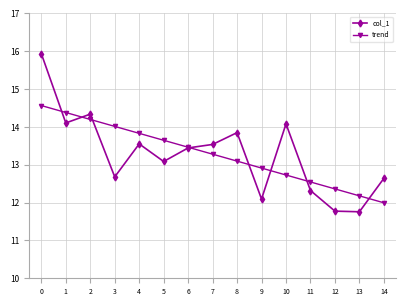

Is it true that trend equals 12.7 at 10?

True